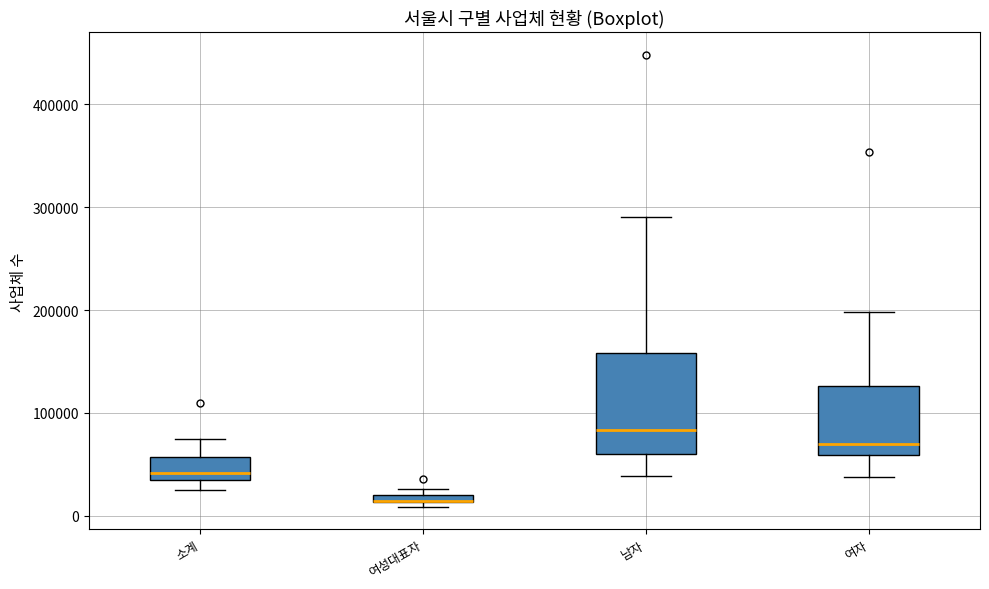

Where is the lower edge of the box for 여성대표자 on the y-axis? The values are not printed on the chart, so give them approximately, as read against the axis.

10000